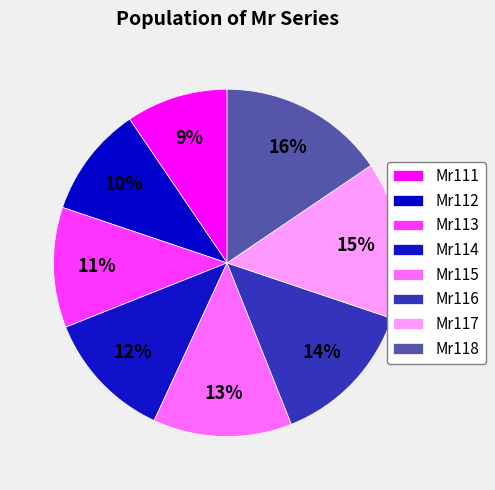

To the nearest percent, what is the difference between the Mr115 and Mr117 slice percentages?

2%